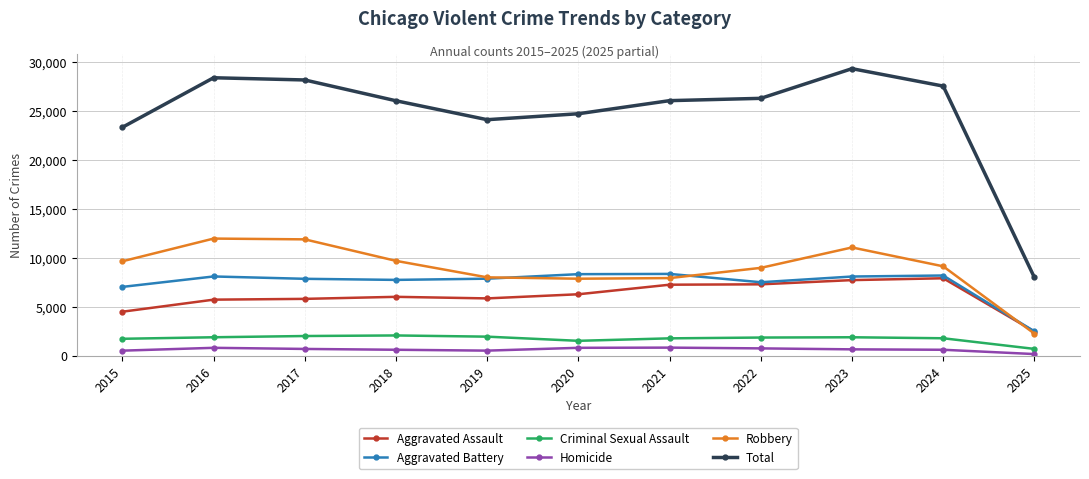

What is the sum of the Aggravated Battery values at 2019 and 2022?

15352